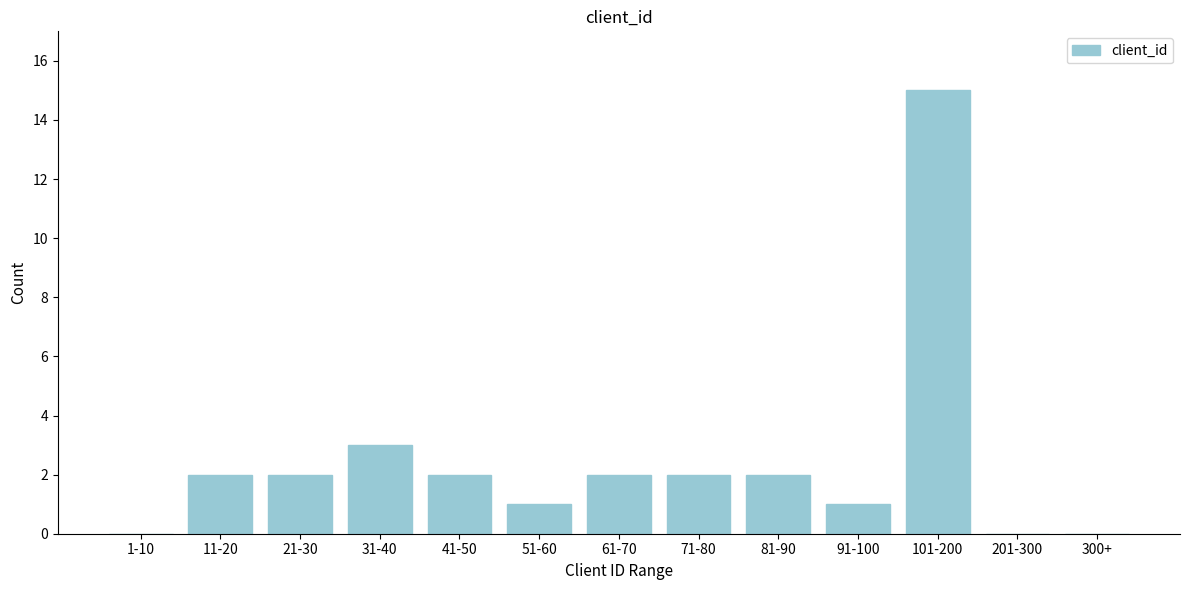

Reading right to left, list all the values displayed in this chart.

300+=0	201-300=0	101-200=15	91-100=1	81-90=2	71-80=2	61-70=2	51-60=1	41-50=2	31-40=3	21-30=2	11-20=2	1-10=0